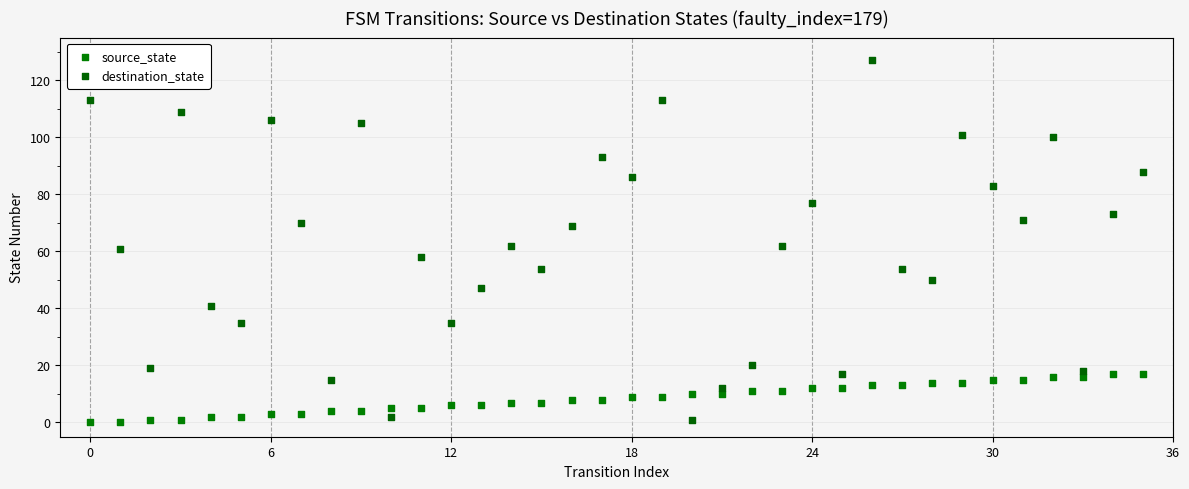

Across all data points, what is the range of Y values (max minus min)?

127